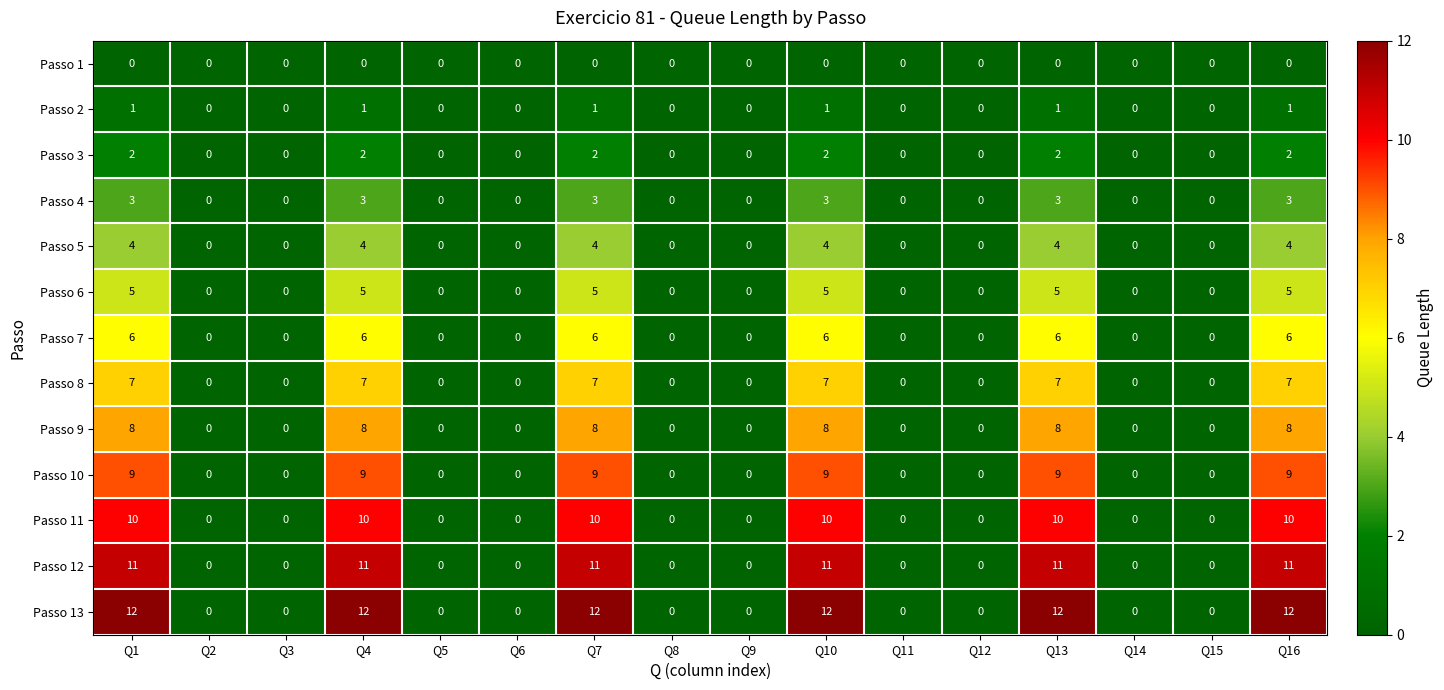

Count the number of categories in the chart.

16